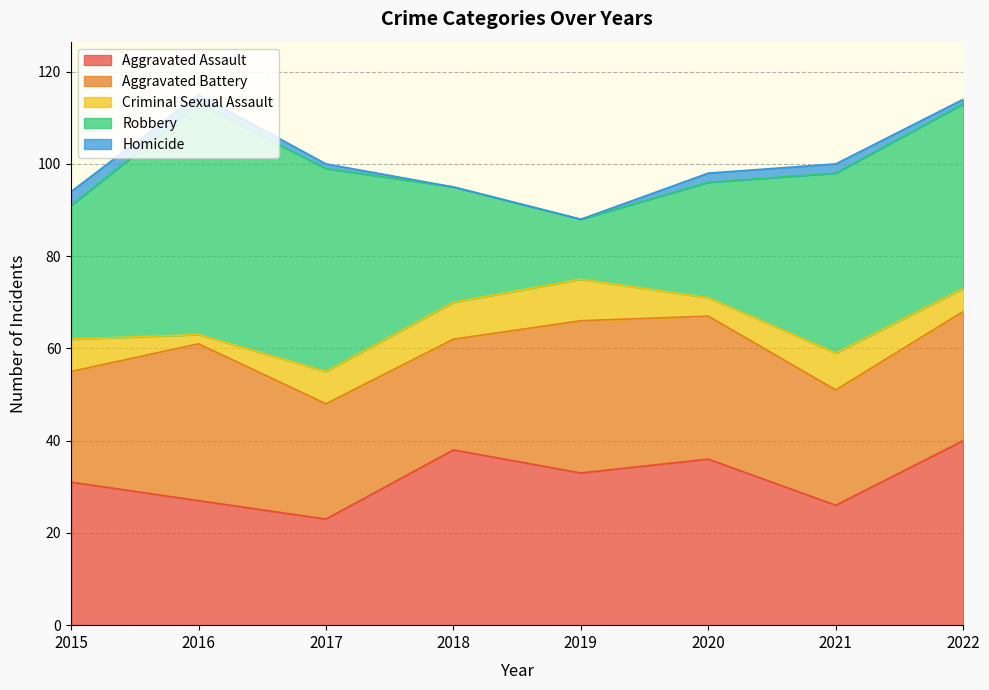

List the series in order of their peak value, highest first.

Robbery, Aggravated Assault, Aggravated Battery, Criminal Sexual Assault, Homicide